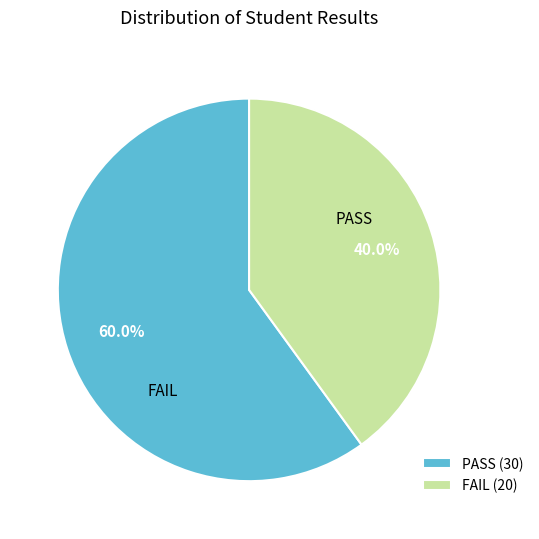

Which slice is the smallest?

FAIL